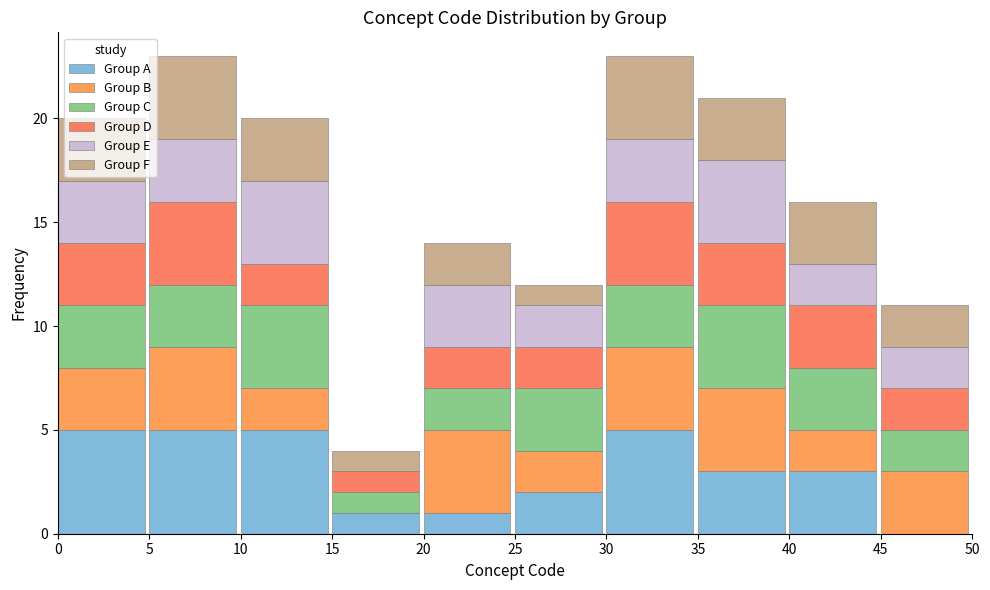

Count the number of categories in the chart.

10